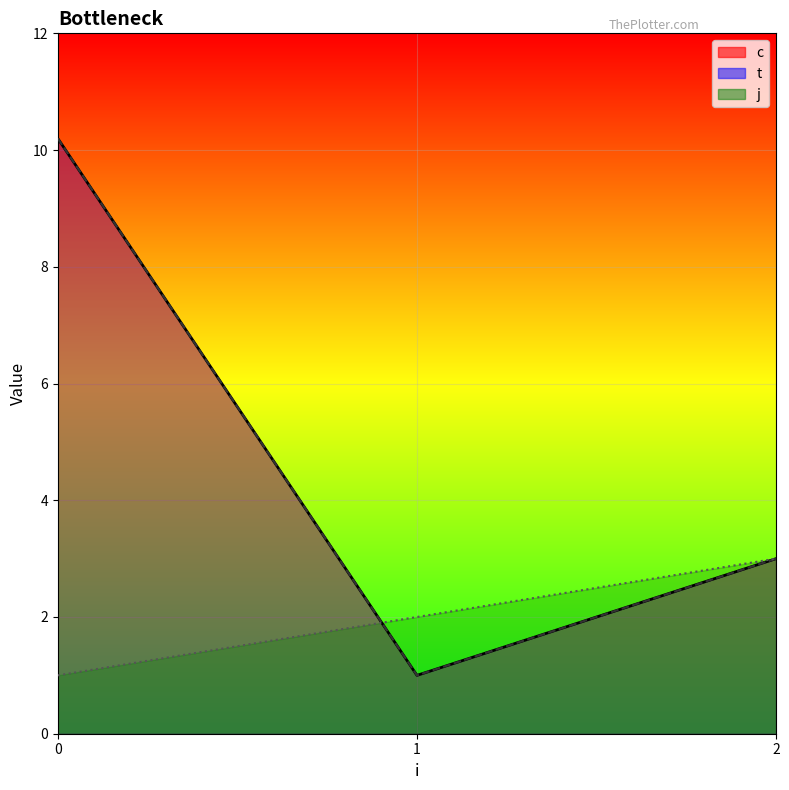

What is the difference between the highest and lowest values at 0?

9.2